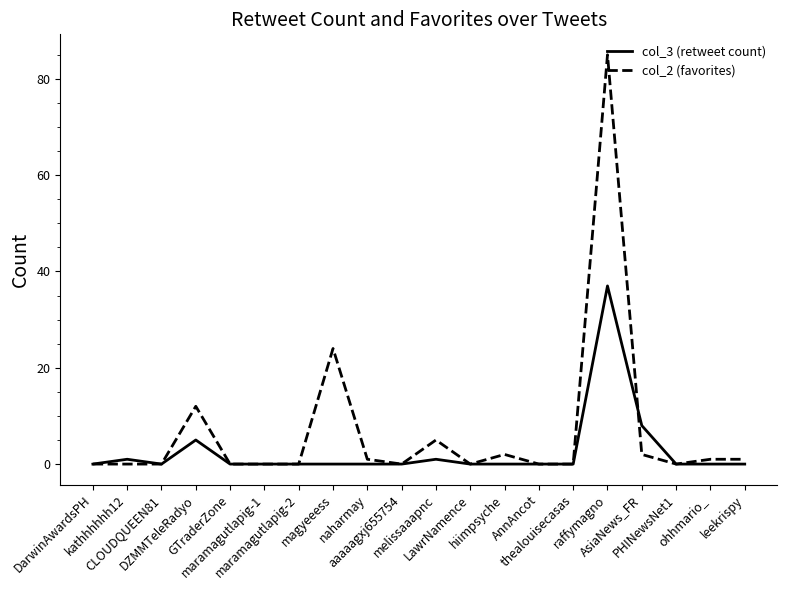

Is this an area chart (filled region under the line)?

No